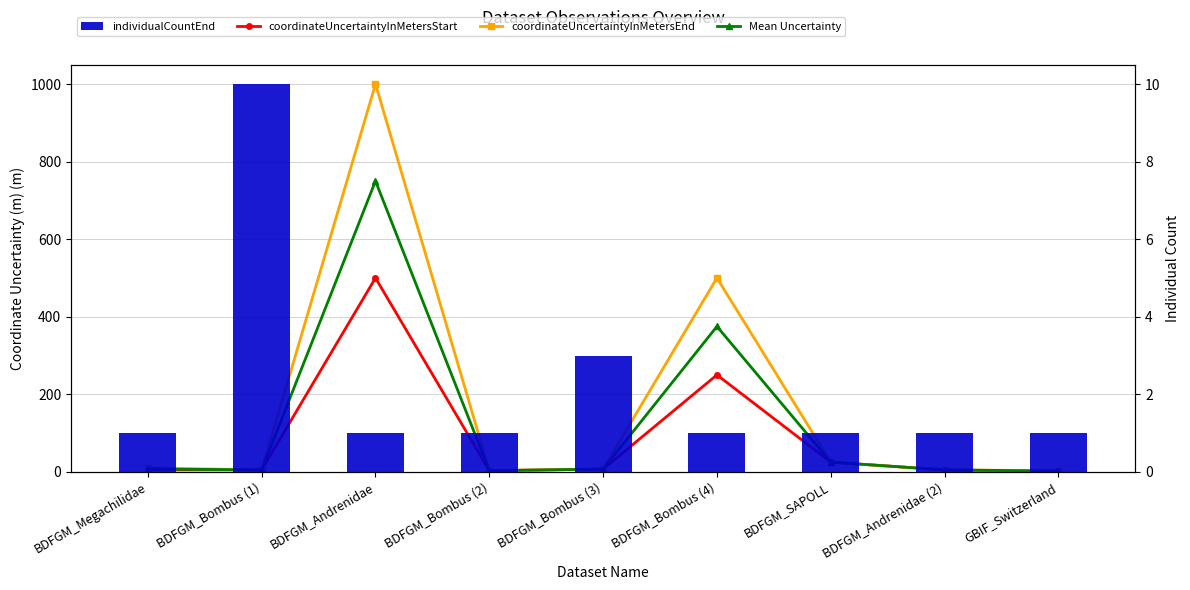

How many individualCountEnd values are between 1 and 2?

7